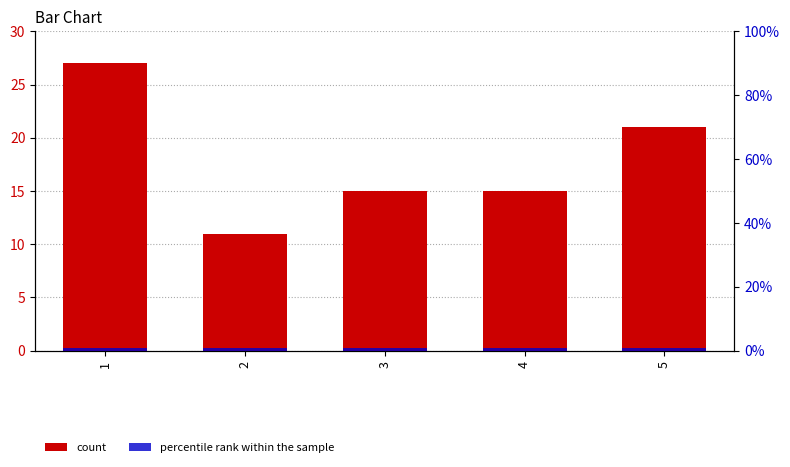

What is the value of the count bar at the 2nd from the left?

11